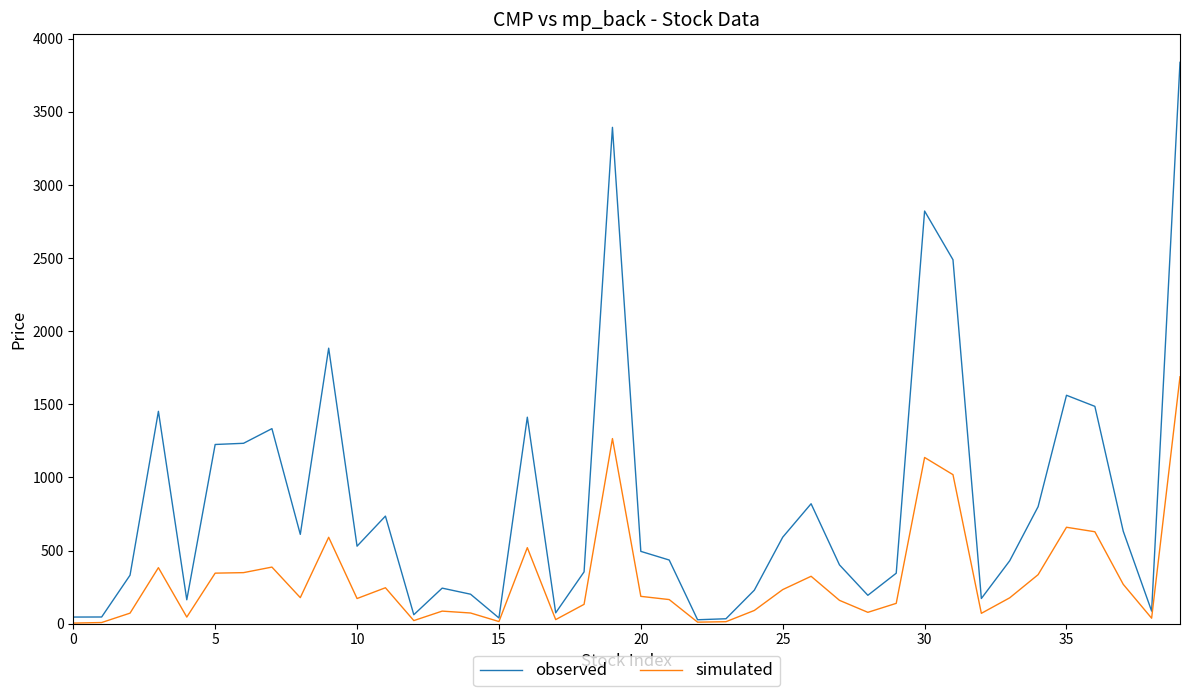

Rank the series by their average value, from lowest to highest.

simulated, observed